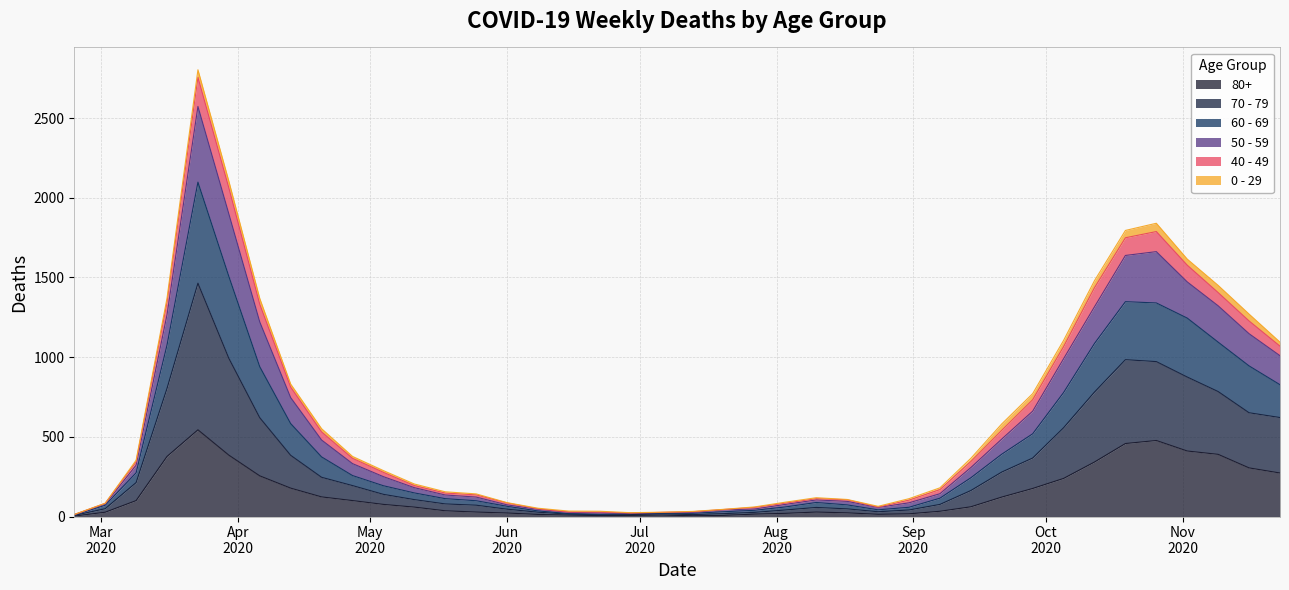

True or false: 60 - 69 and 70 - 79 cross at least once.

False